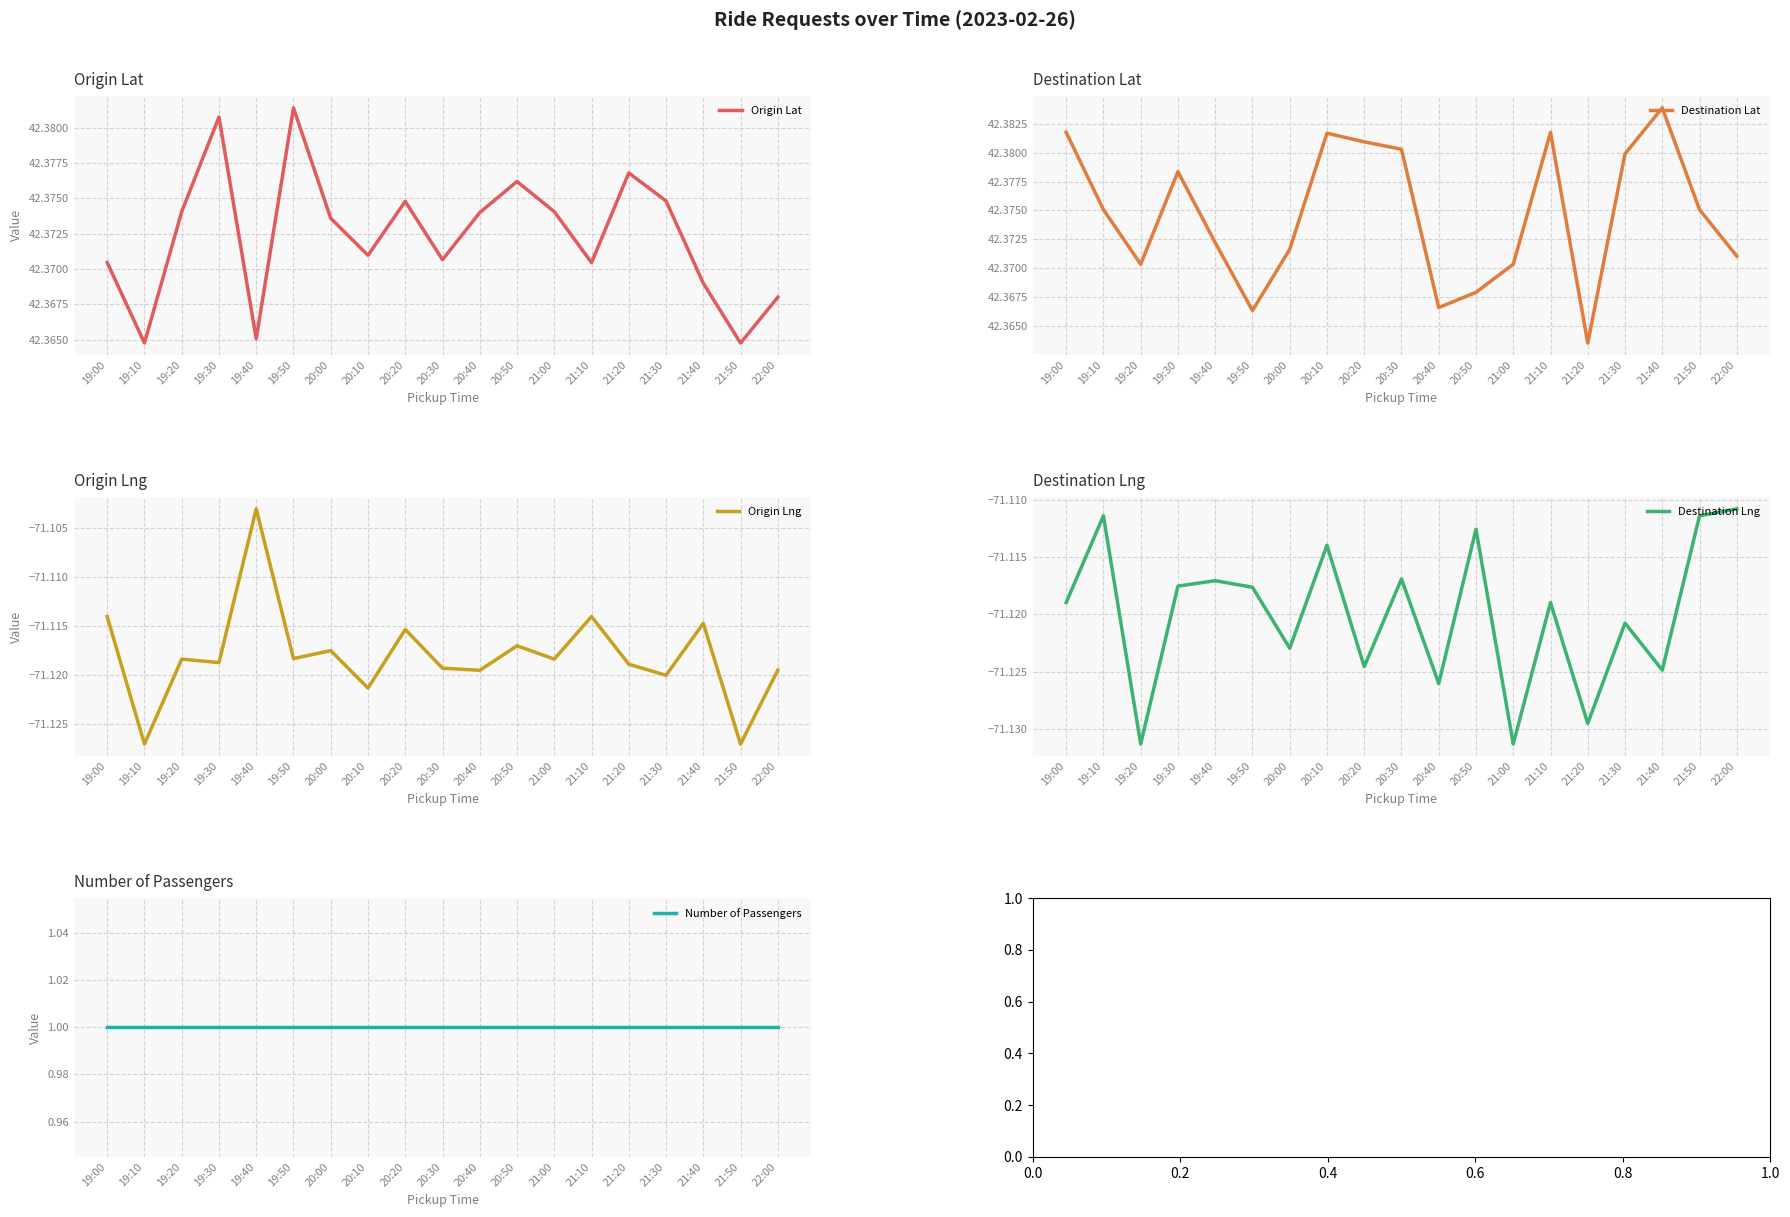

What is the label of the 1st point from the right?

22:00